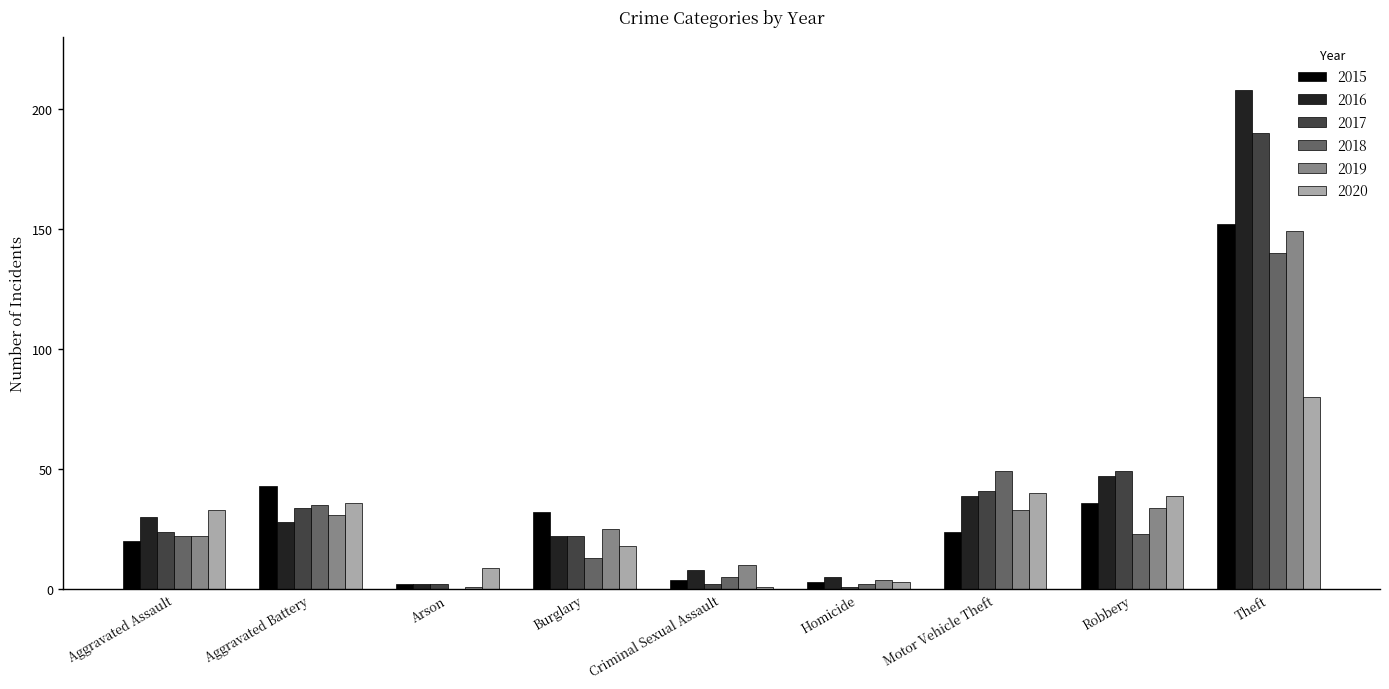

What is the total value across all series at Theft?

919